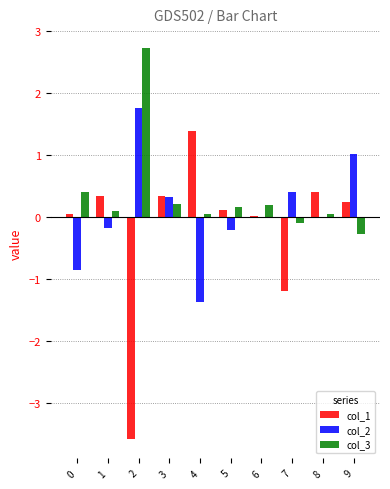

What is the greatest value displayed?

2.7